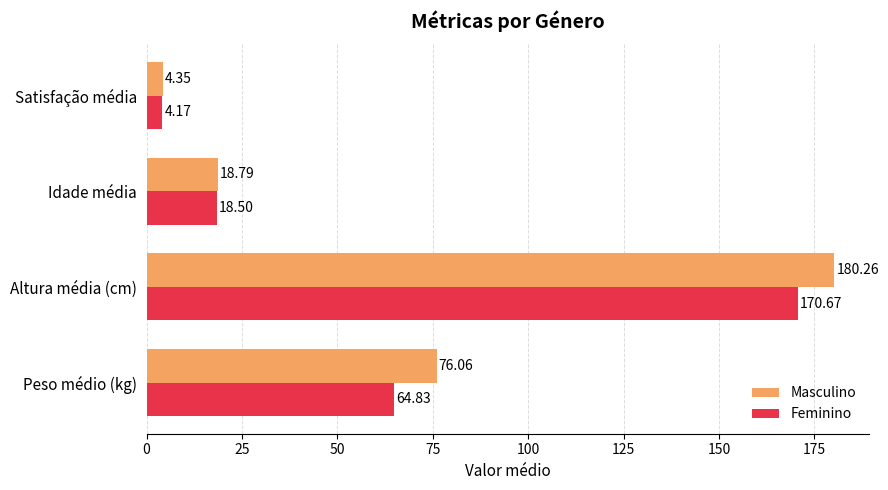

Which series has the widest spread of values?

Masculino